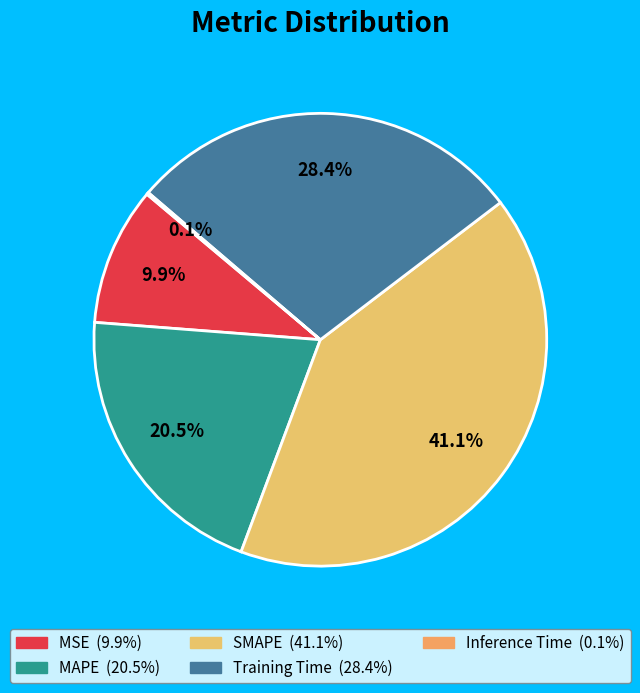

To the nearest percent, what is the combined percentage of MAPE and SMAPE?

62%